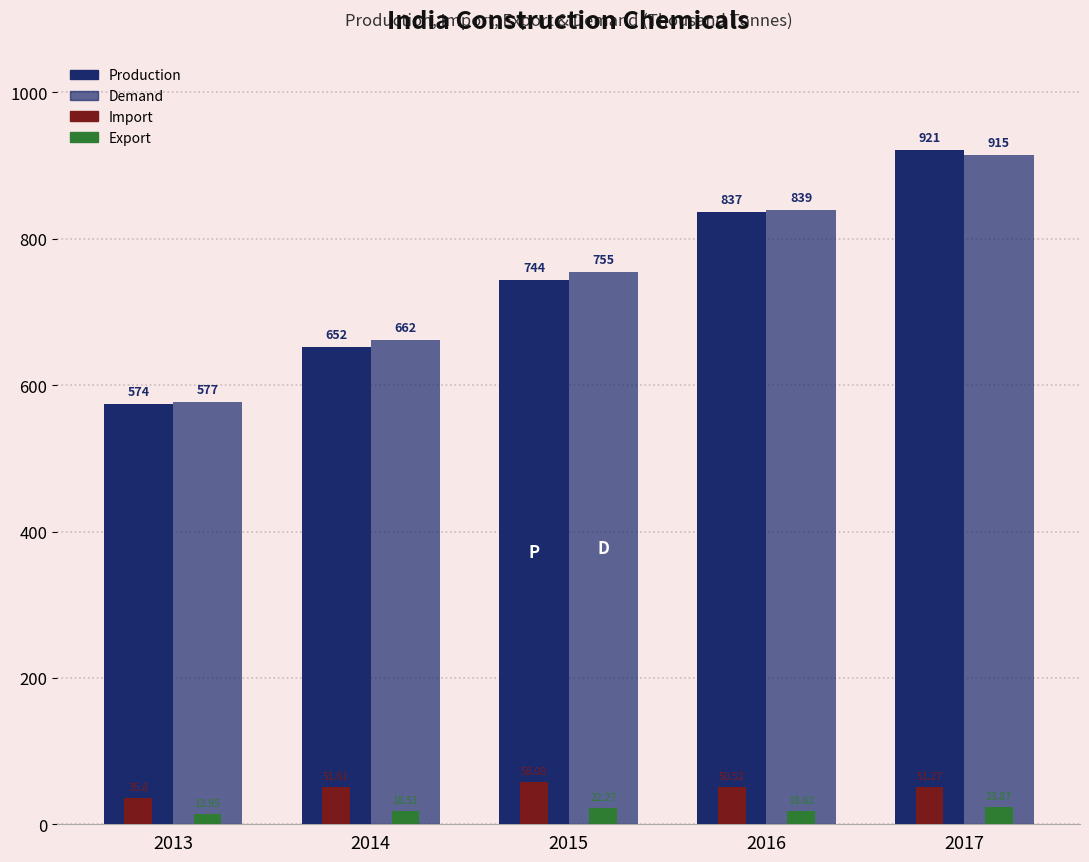

List the series in order of their peak value, highest first.

Production, Demand, Import, Export